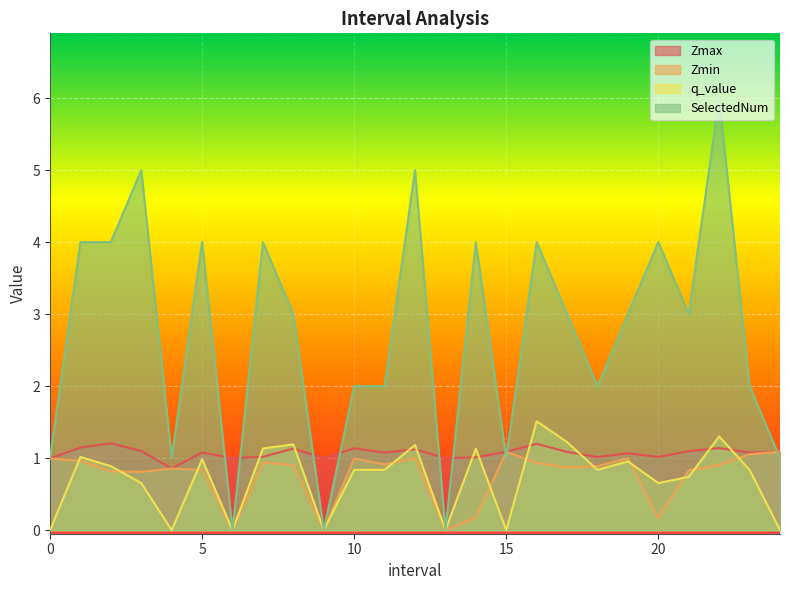

At which category does Zmax reach its first local peak?

2.0